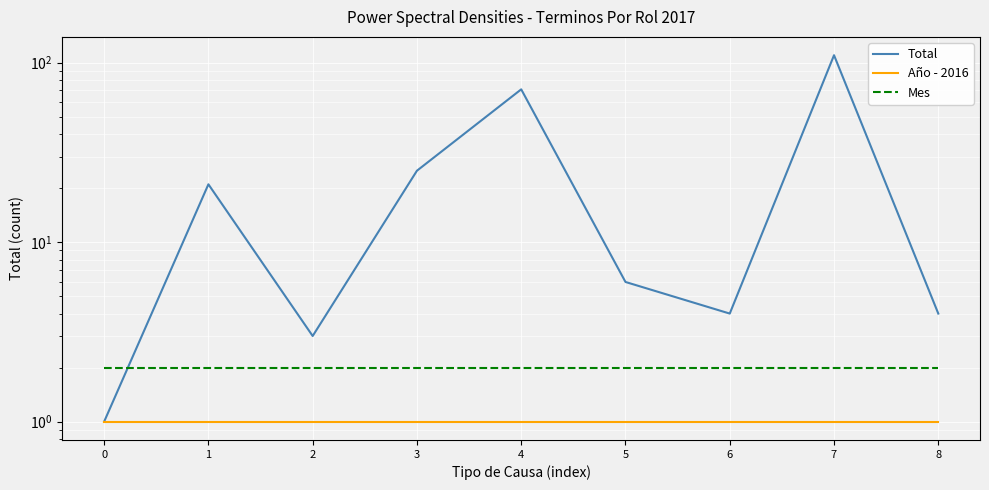

At which category is the sum across all series the highest?

7